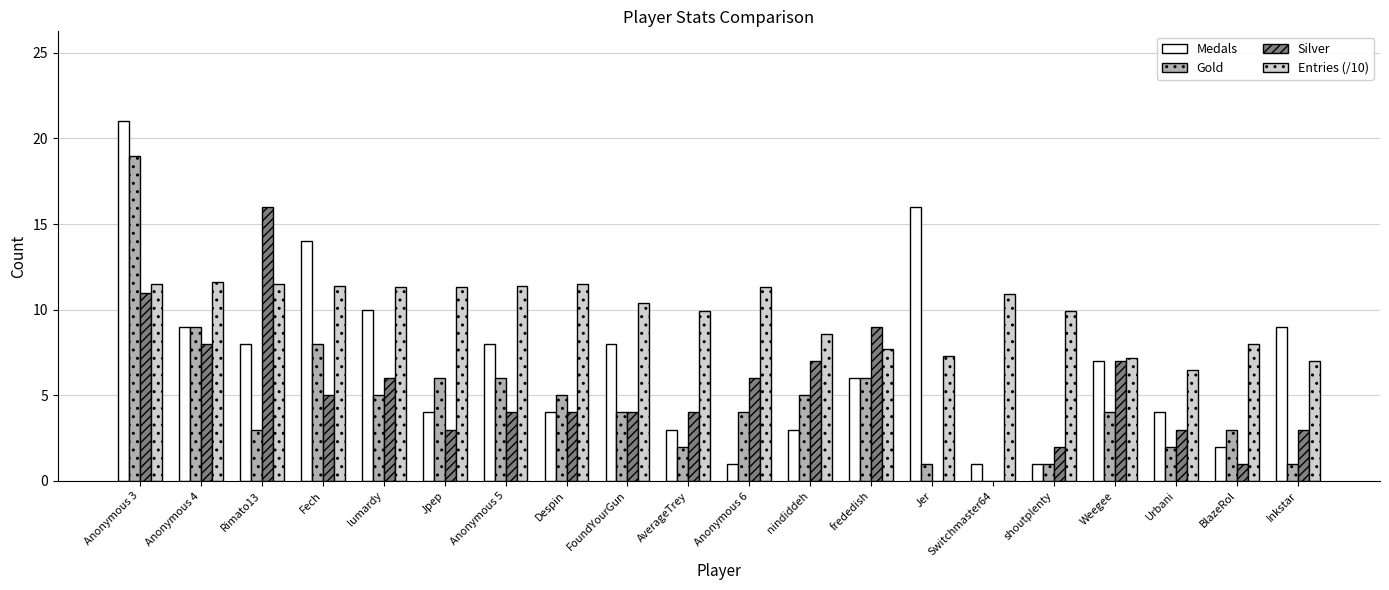

How many groups of bars are there?

20